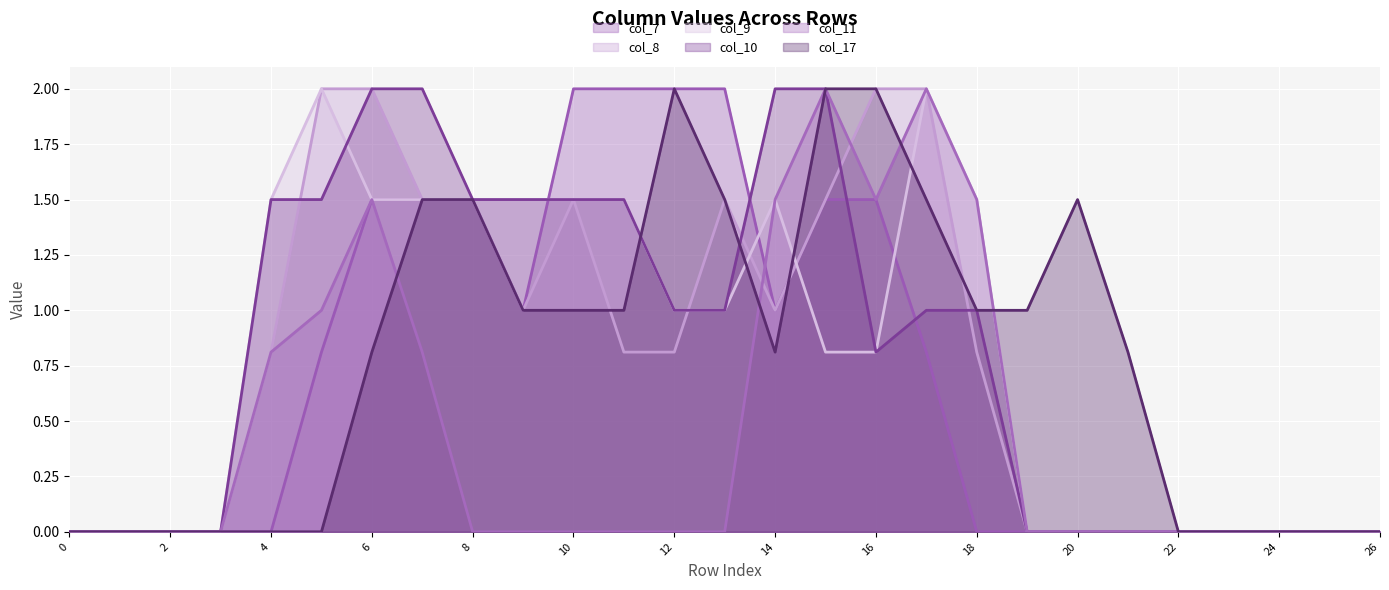

How many lines are shown in the chart?

6